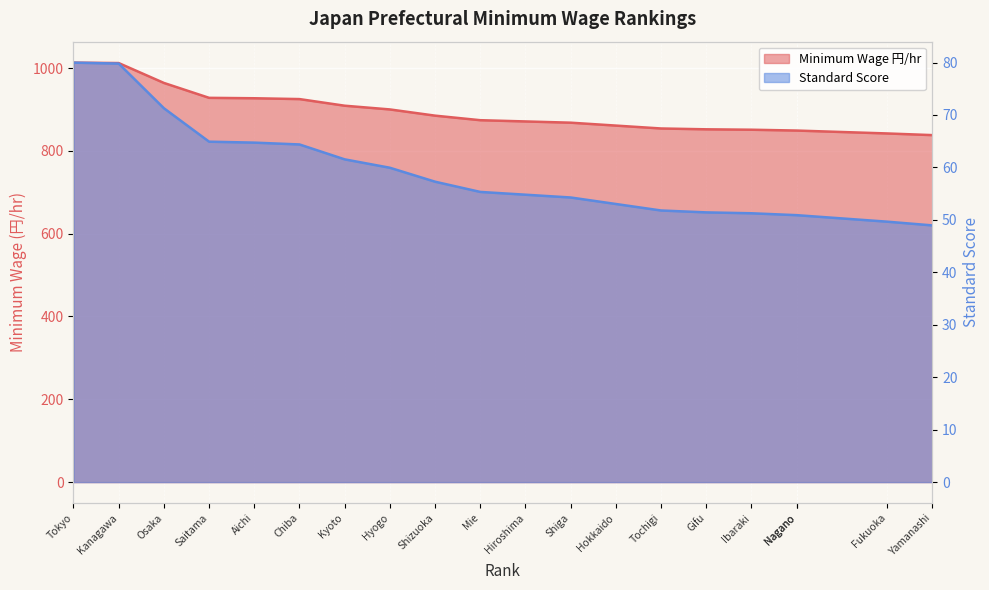

What are all the series names shown in the legend?

Minimum Wage 円/hr, Standard Score